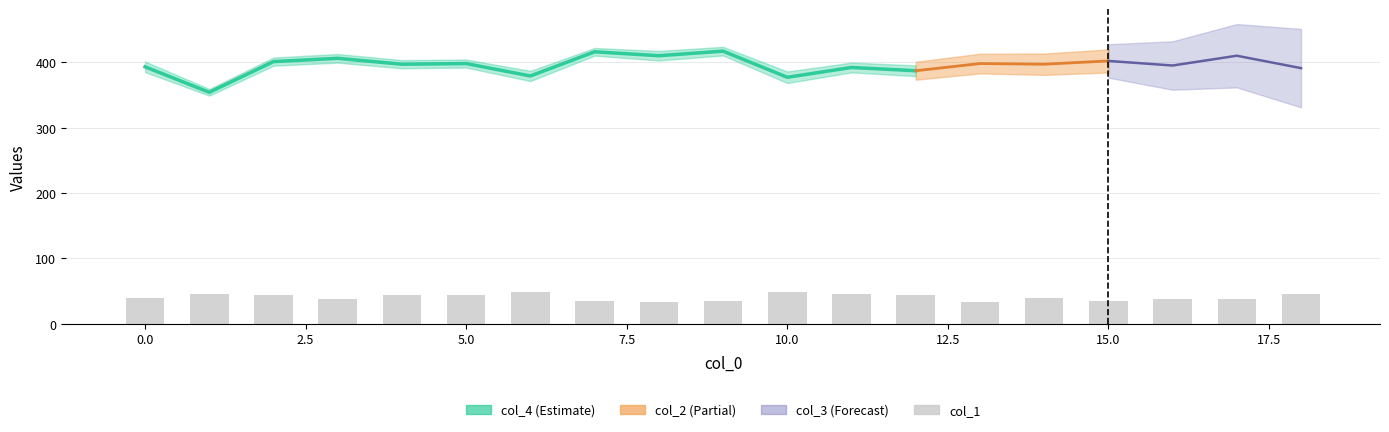

What is the average value?

41